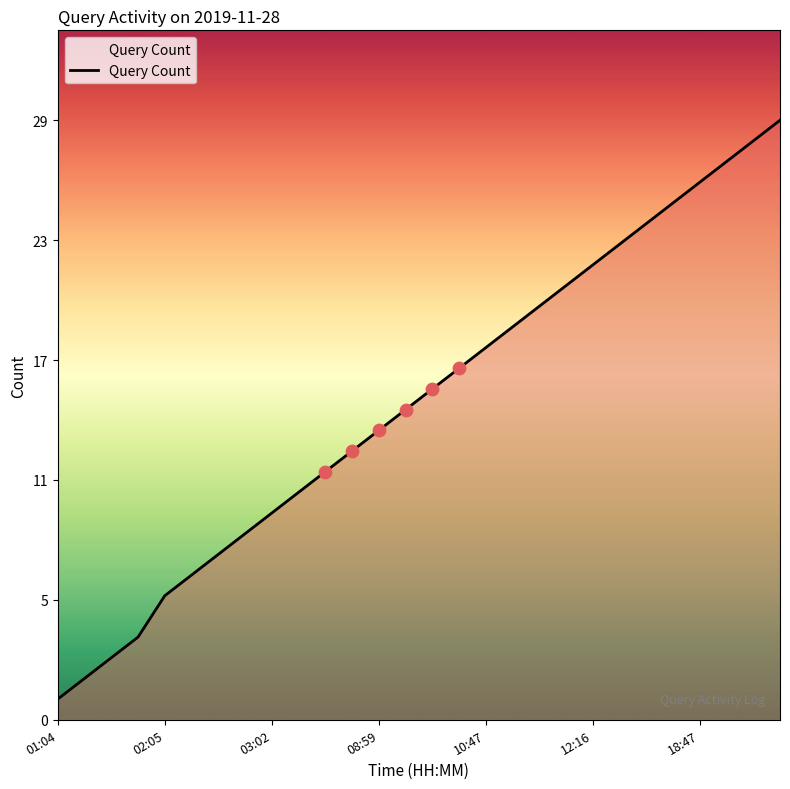

Is this an area chart (filled region under the line)?

Yes